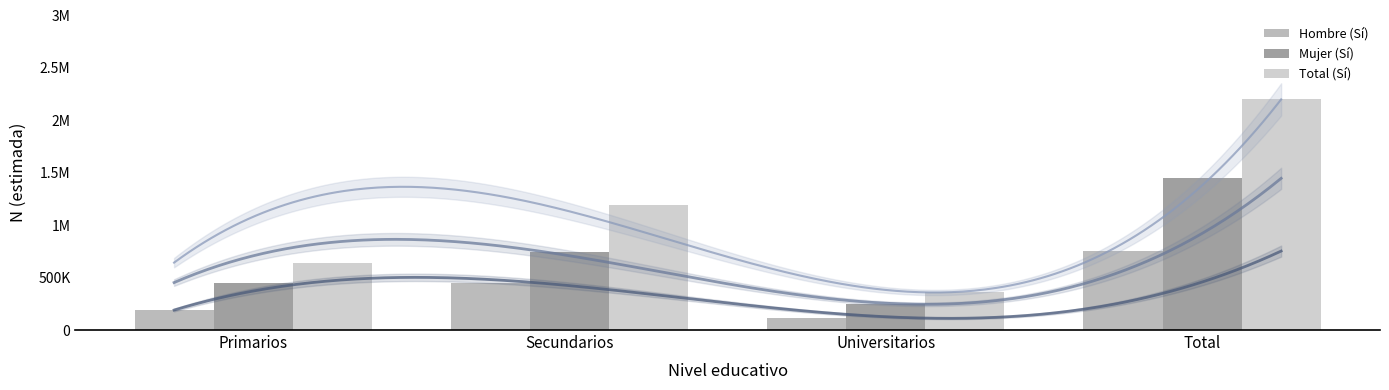

How many Hombre (Sí) values are between 190294 and 753138?

3